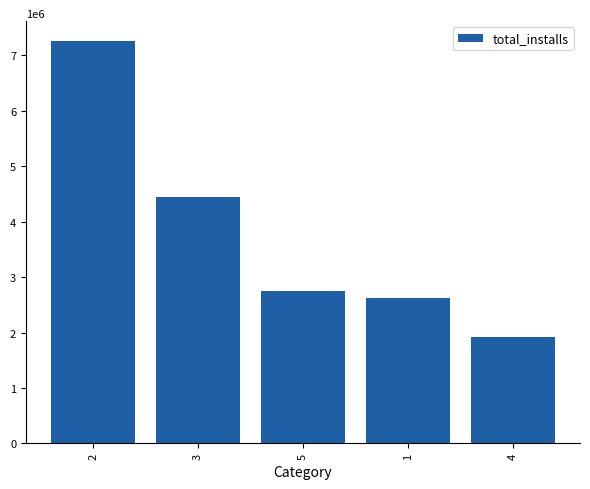

What is the label of the 5th bar from the left?

4